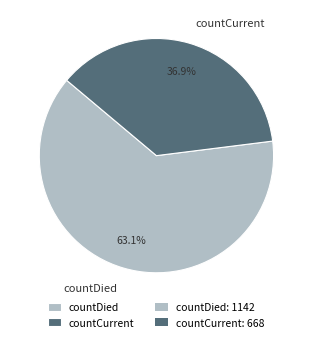

Combined, what portion of the pie is countCurrent and countDied?

100.0%